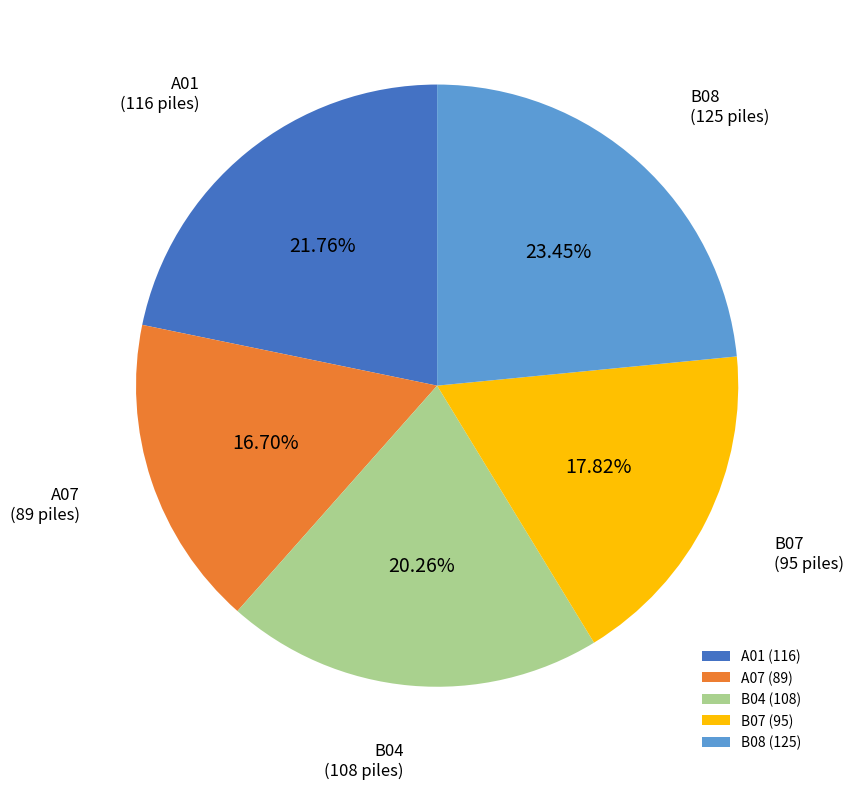

What portion of the pie excludes B04?

79.7%